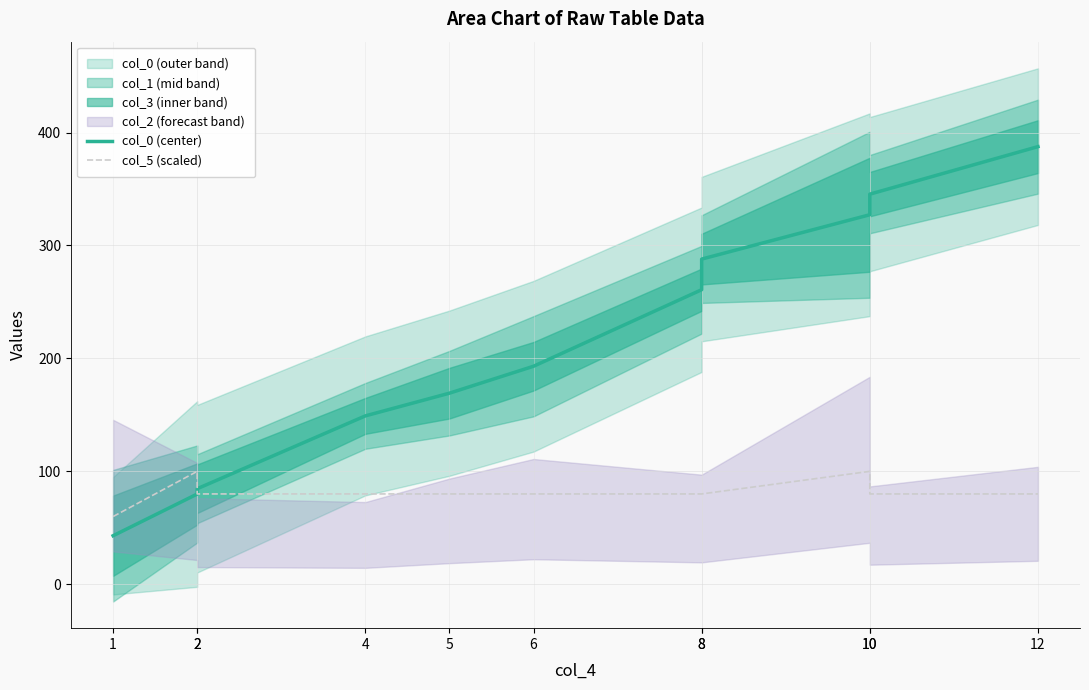

At 4, list the series in order from smallest to largest.

col_5 (scaled), col_0 (center)